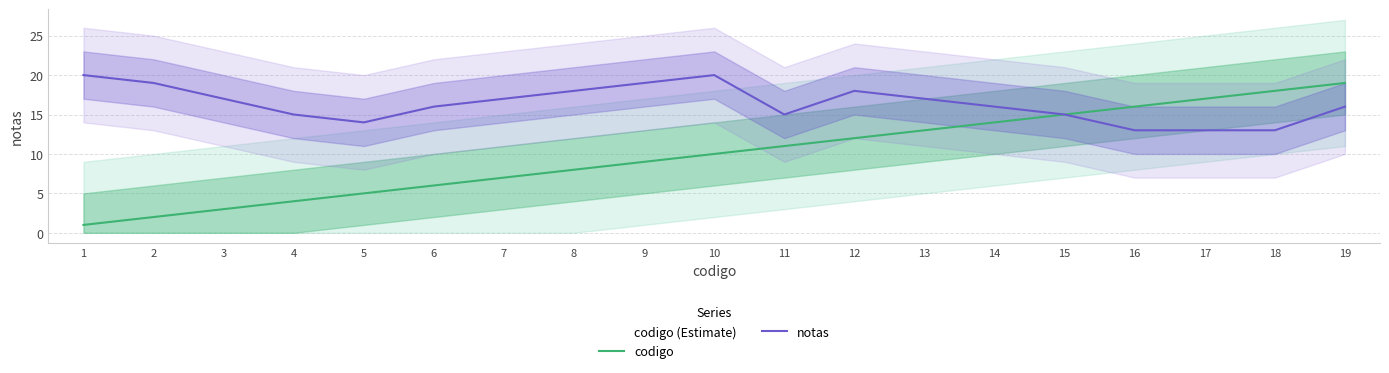

At which label is codigo closest to 10?

10